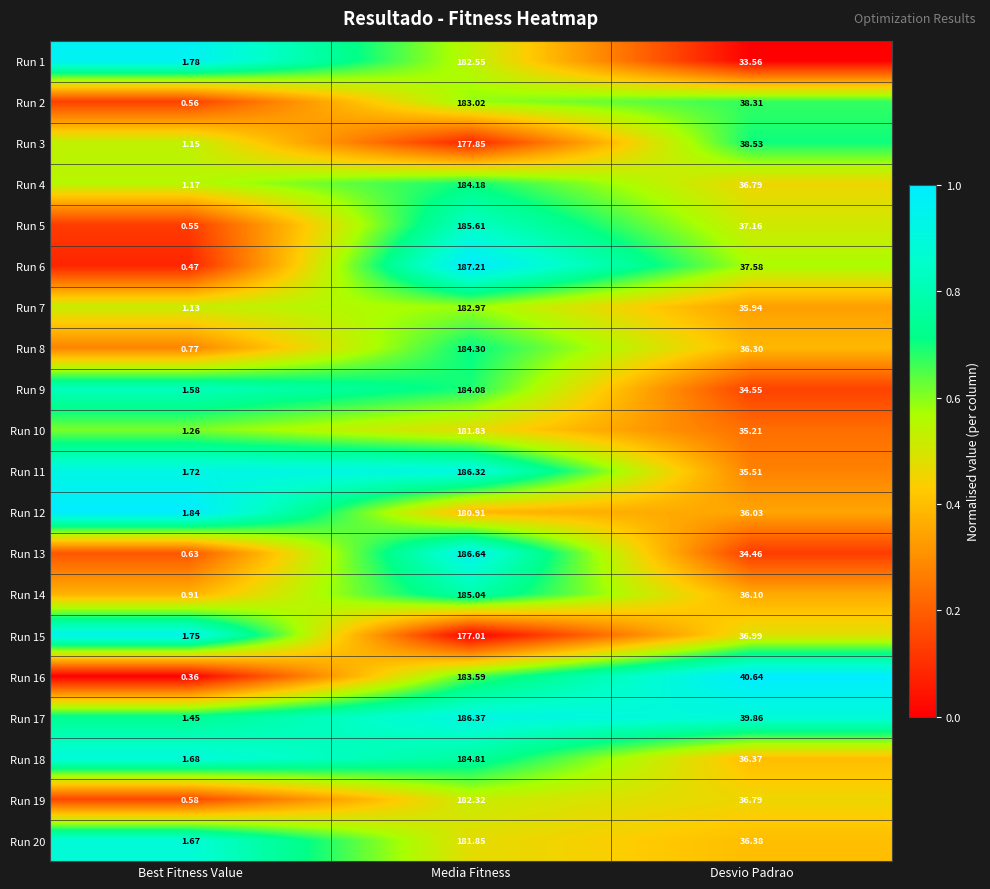

Which category has the lowest value across all series?

Best Fitness Value